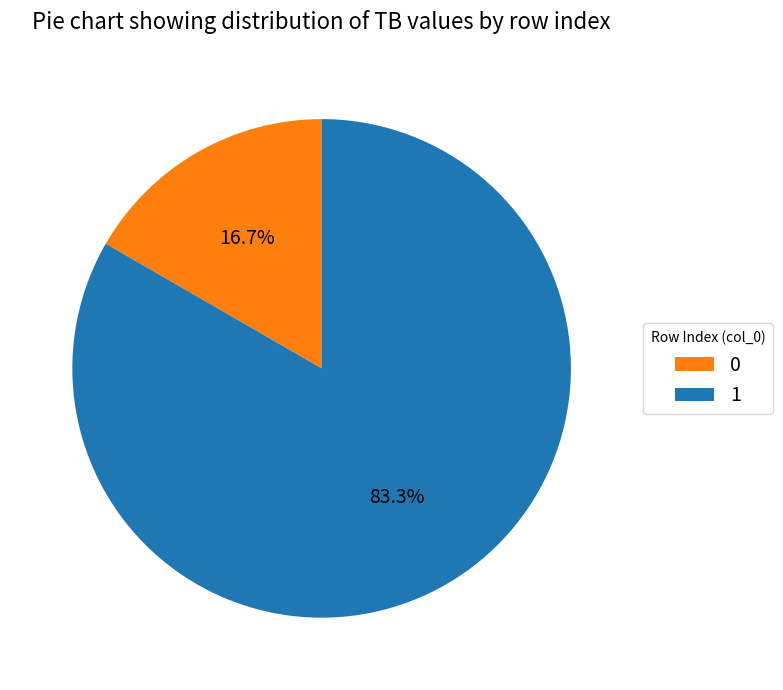

The 1 slice represents 83% of the pie. True or false?

True